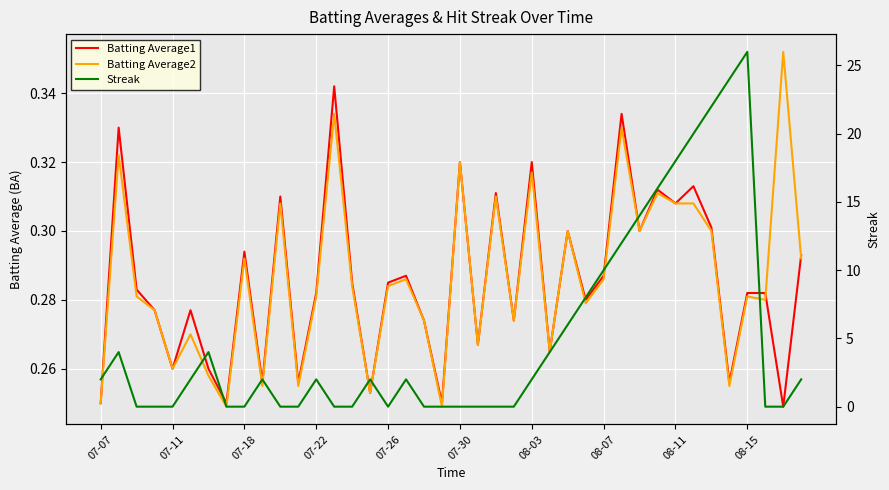

What is the difference between the maximum and minimum values in the Batting Average2 series?

0.1